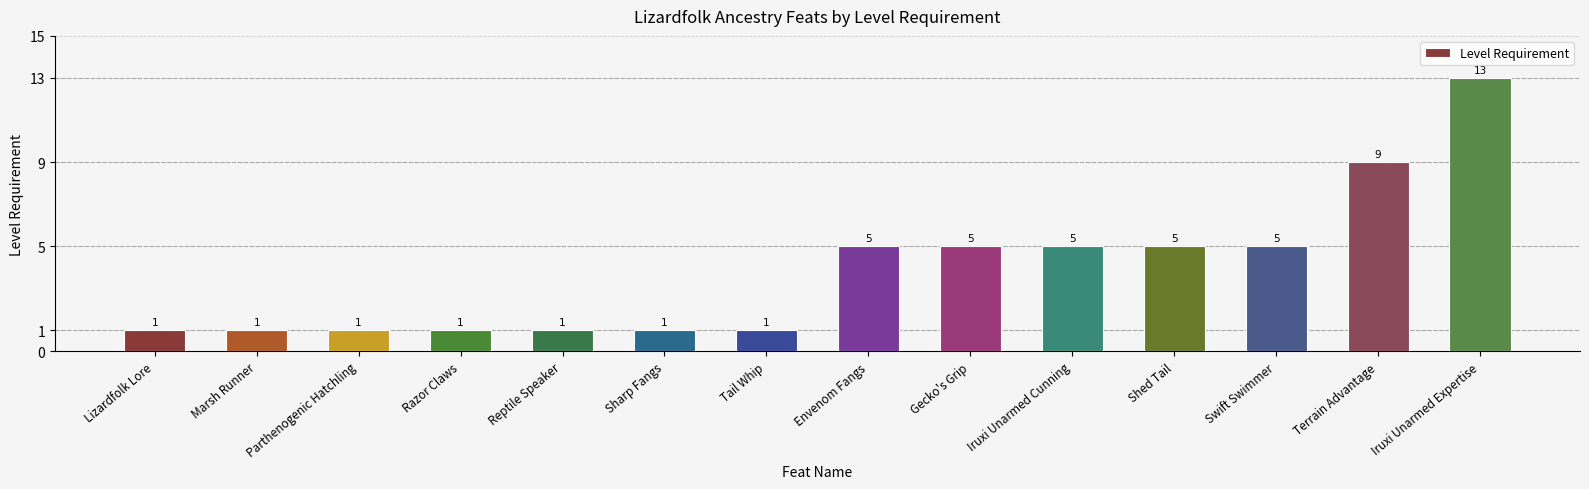

What is the label of the 1st bar from the right?

Iruxi Unarmed Expertise